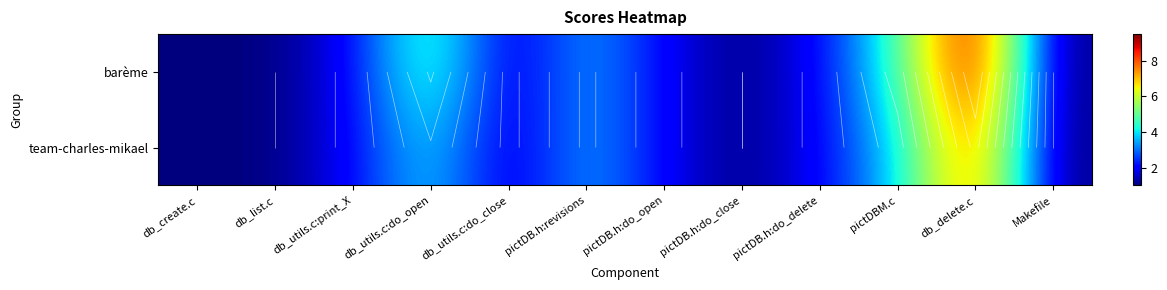

Is the value of barème at db_create.c greater than the value of team-charles-mikael at db_utils.c:do_open?

No